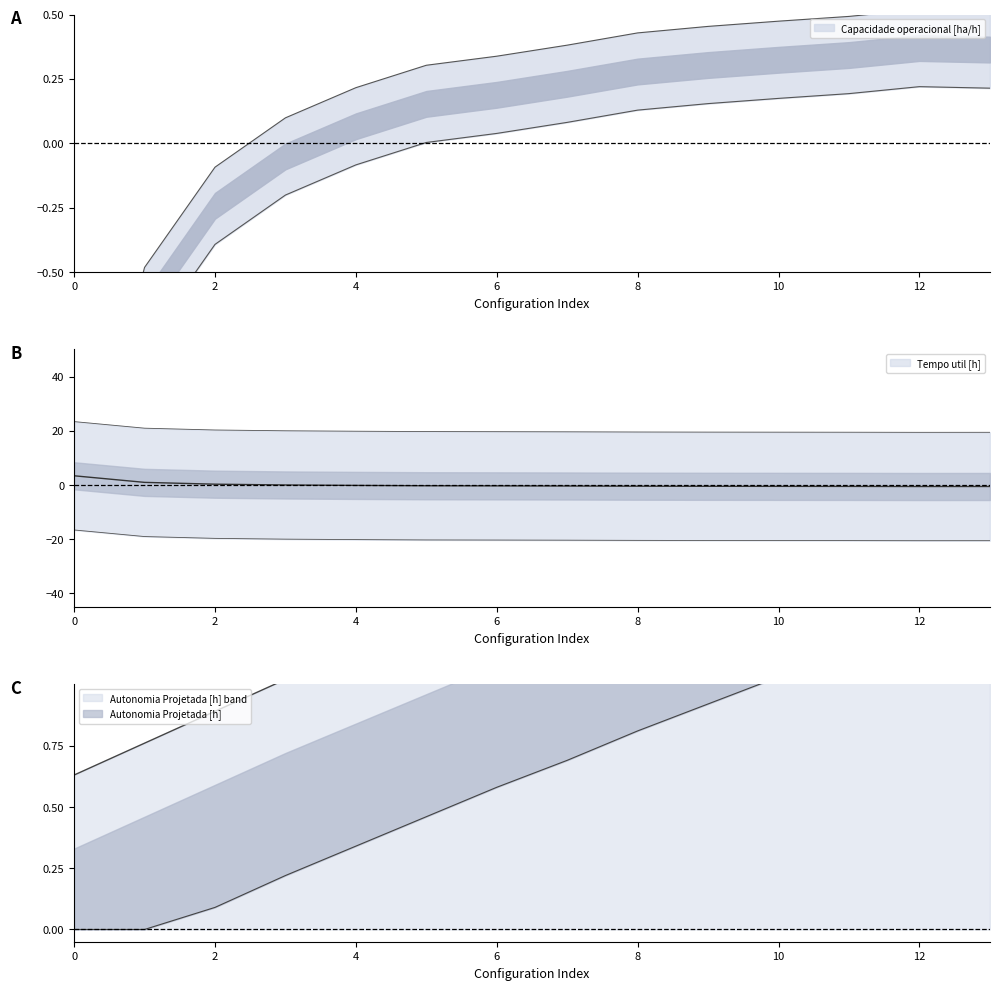

At which category does Capacidade operacional [ha/h] reach its first local peak?

12